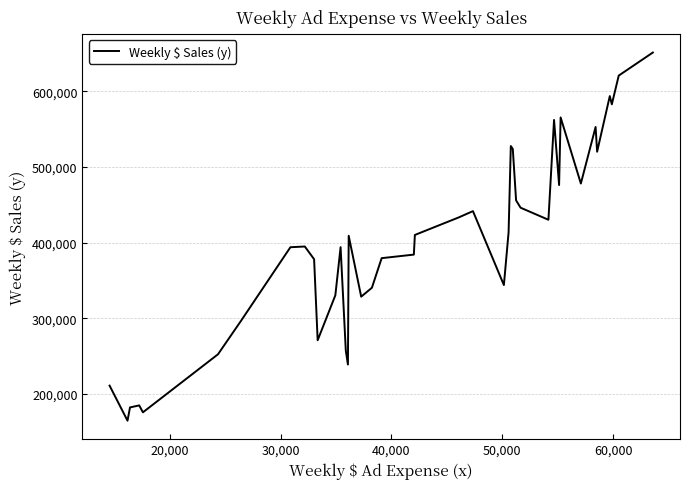

What is the difference between the maximum and minimum values?

486912.9